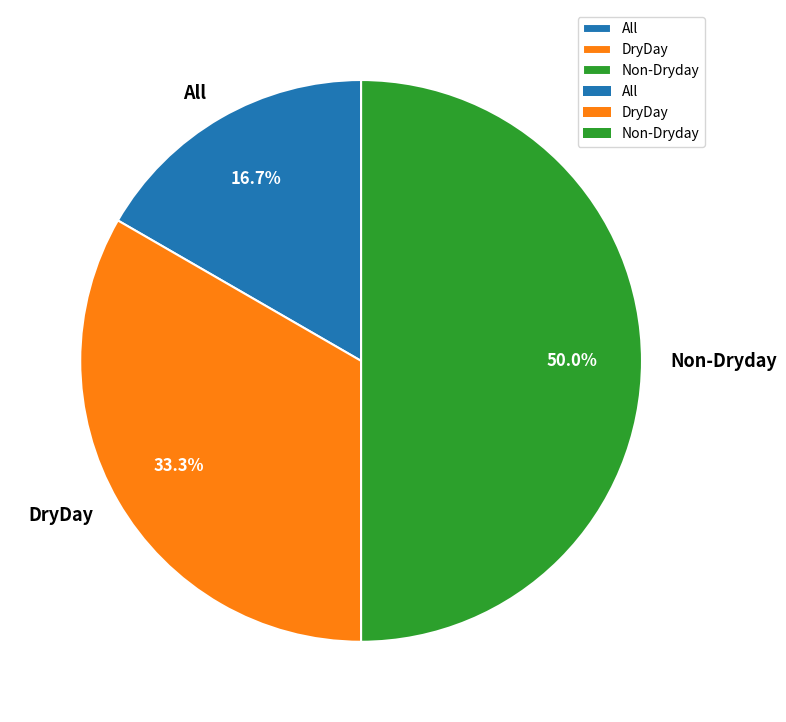

Is All the majority of the pie?

No